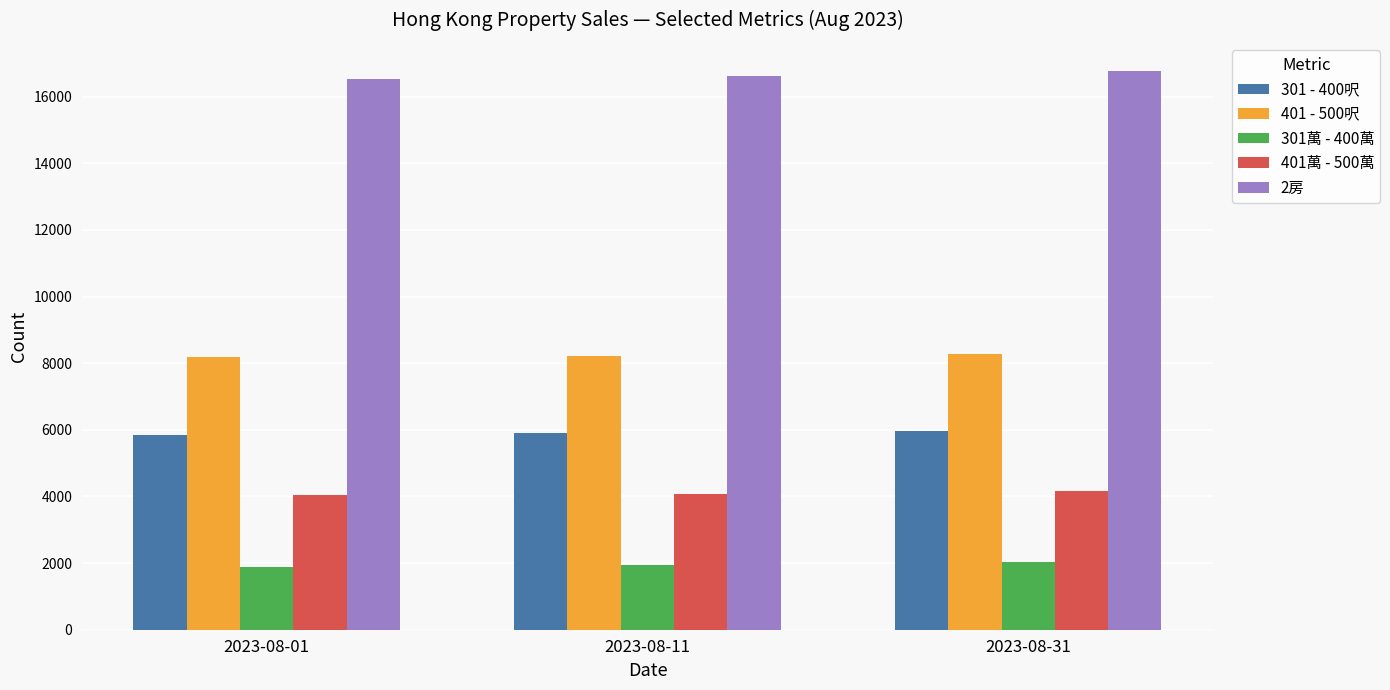

What is the value of the 2房 bar at the 2nd from the left?

16620